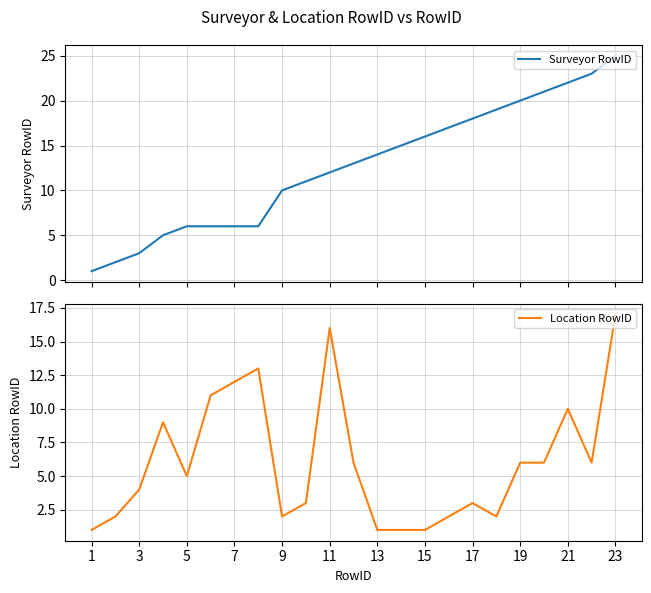

How many lines are shown in the chart?

2